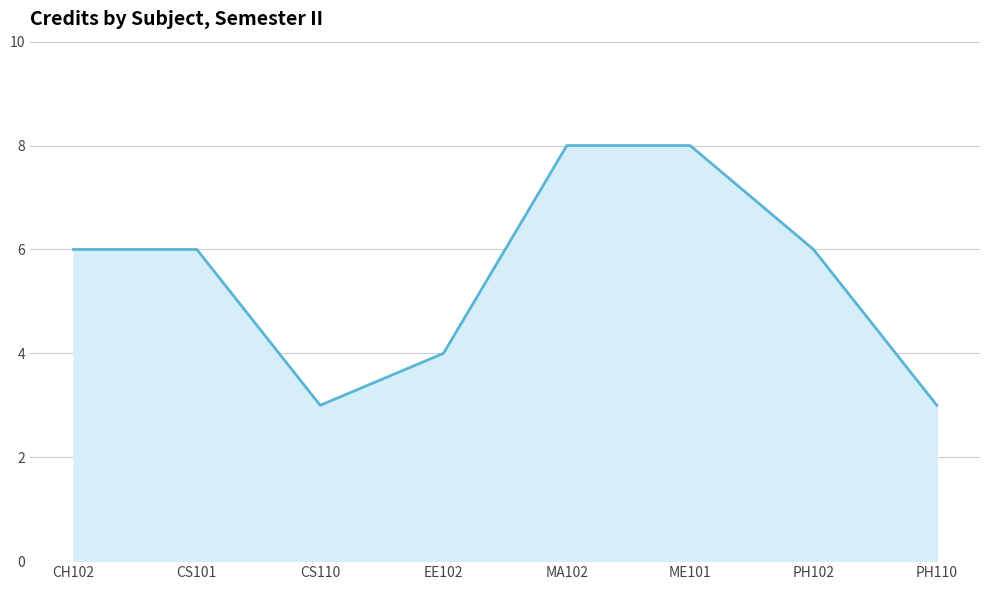

At which category does the data reach its first local valley?

CS110